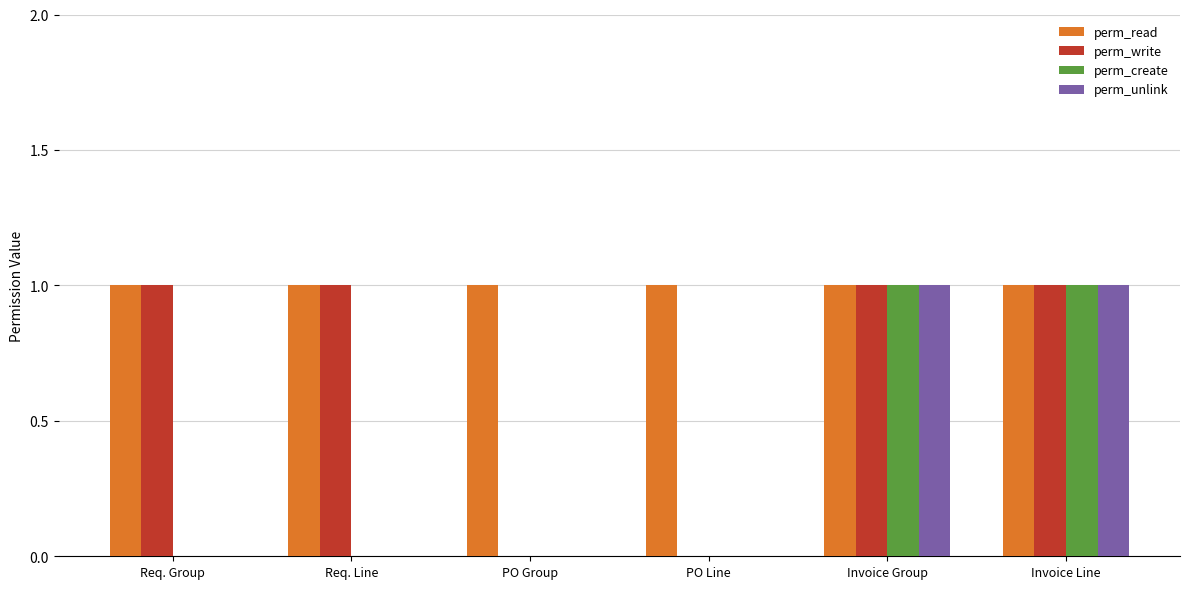

Which series has the largest total across all categories?

perm_read